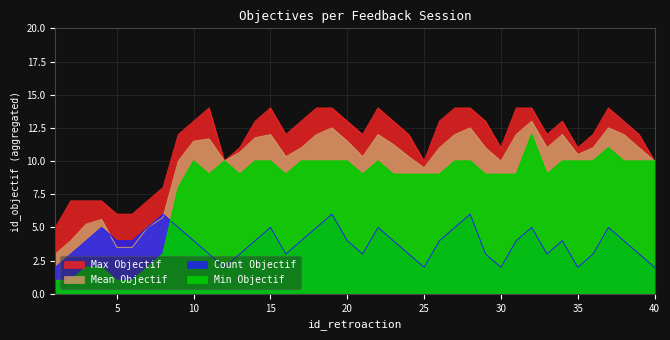

What is the value of the count_objectif point at the 9th from the left?

5.0